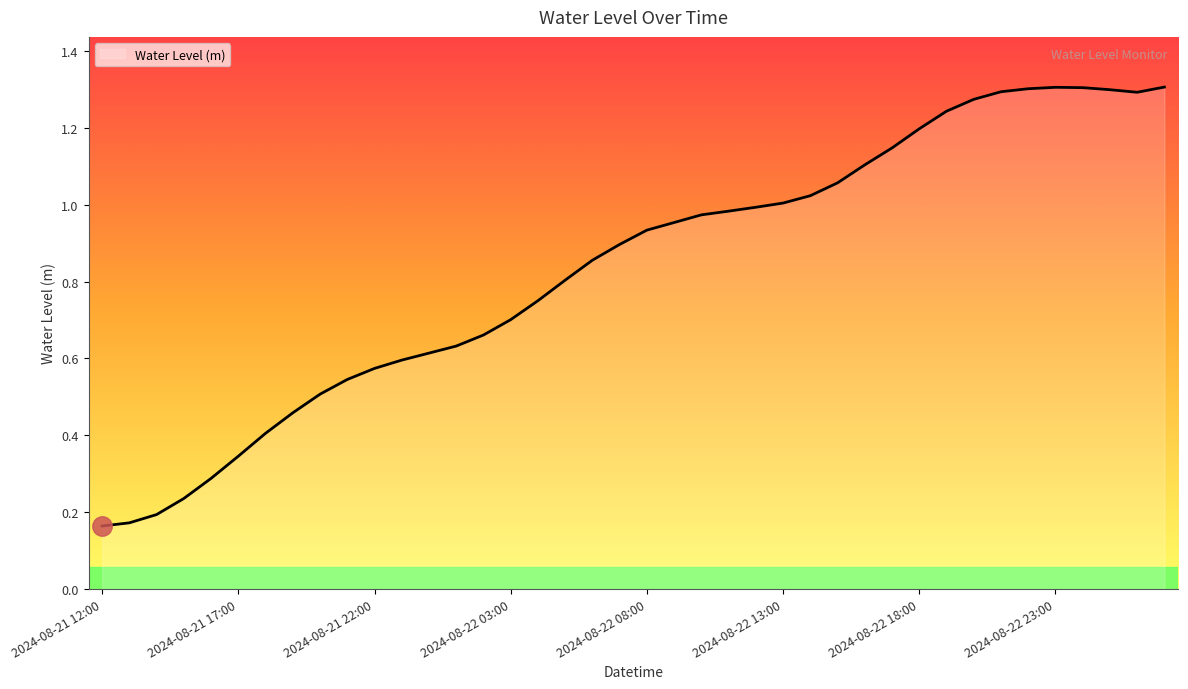

Does the chart have visible grid lines?

No